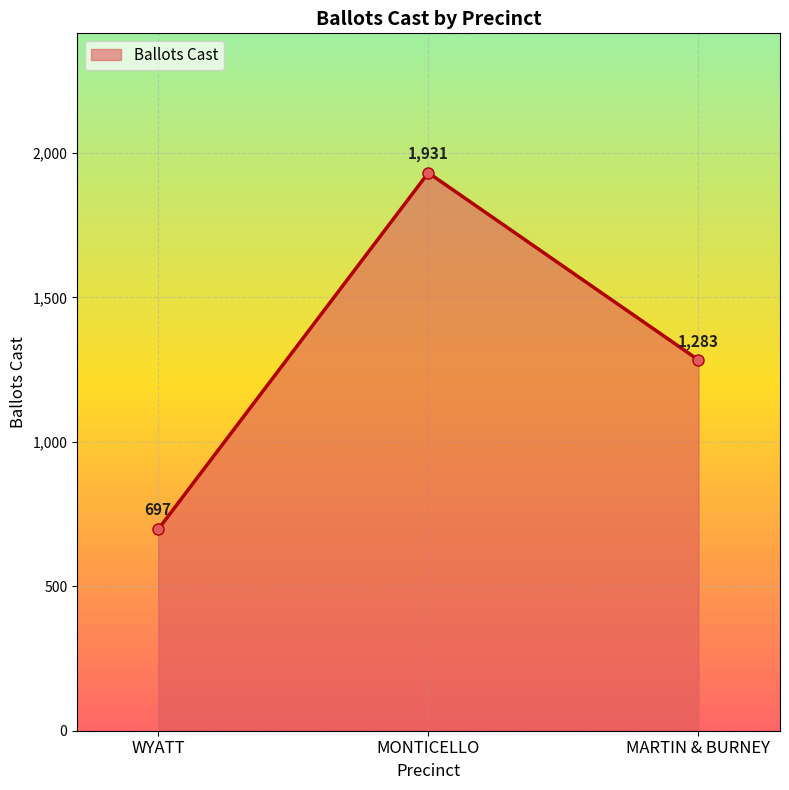

List the labels in order of value, smallest first.

WYATT, MARTIN & BURNEY, MONTICELLO